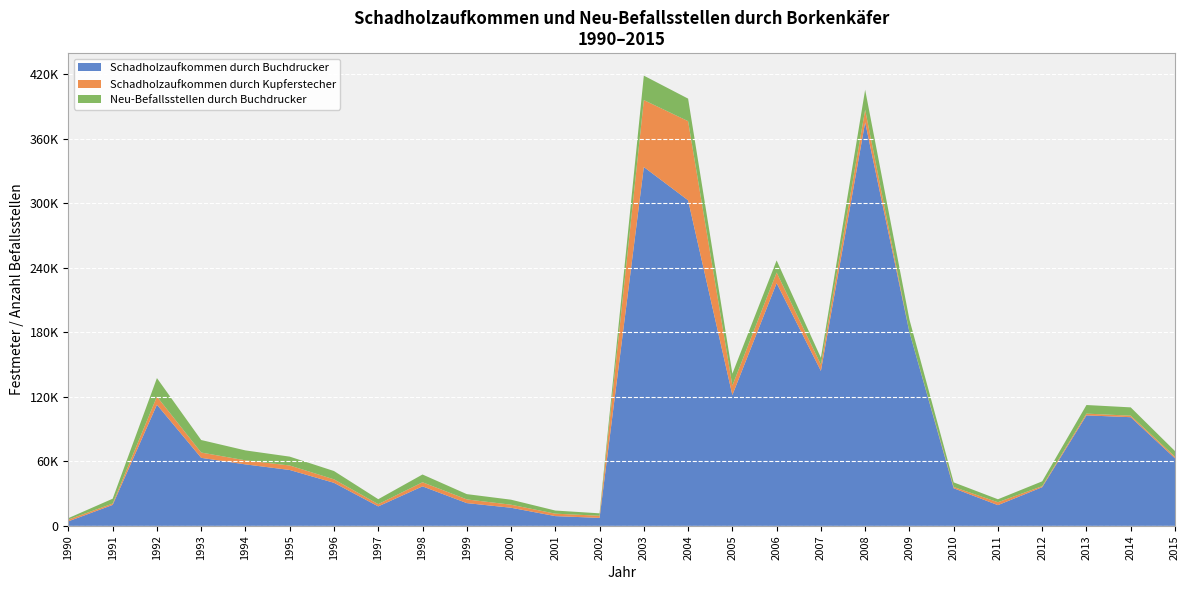

Reading right to left, what are all the values shown in this chart?

Schadholzaufkommen durch Buchdrucker: 62781	101009	102693	35951	19256	34936	180099	375140	144009	225619	121583	302650	333580	7405	9056	16834	21142	36701	18086	40011	51933	57134	63218	112605	19467	4208
Schadholzaufkommen durch Kupferstecher: 1526	1403	1642	954	2697	1192	0	11665	5798	9888	8808	73561	62240	1976	2275	2817	3446	3819	2095	3228	4173	3774	4929	7572	1263	1649
Neu-Befallsstellen durch Buchdrucker: 5192	7729	8001	4475	2761	4288	11773	18579	6444	11267	11058	20957	22709	2257	2898	4663	4908	7219	4601	7723	8243	9226	11645	17200	4501	1314